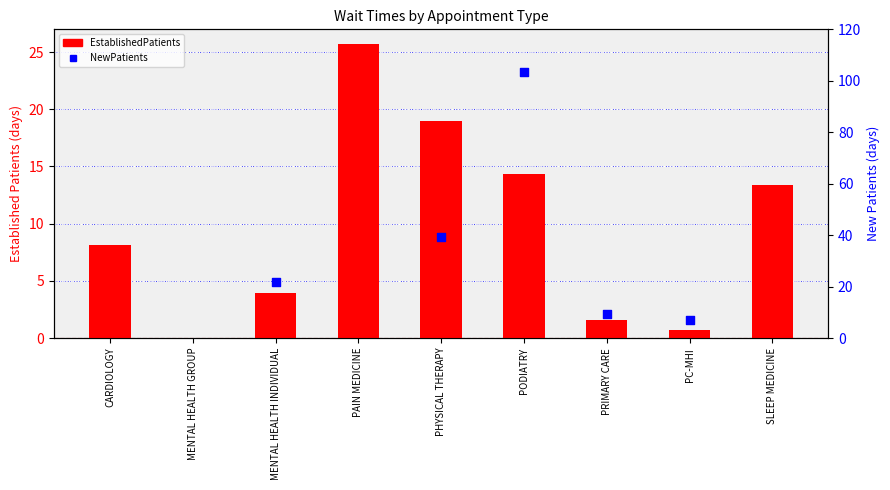

What is the change in value from MENTAL HEALTH INDIVIDUAL to PC-MHI?

-3.2